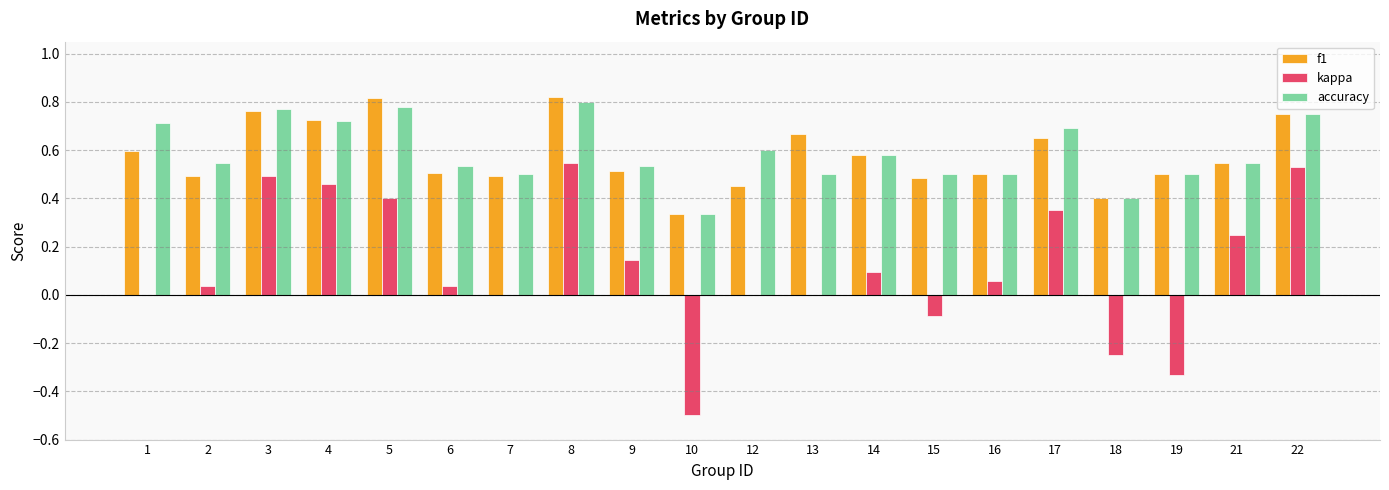

Between 2 and 15, which series saw the biggest shift?

kappa